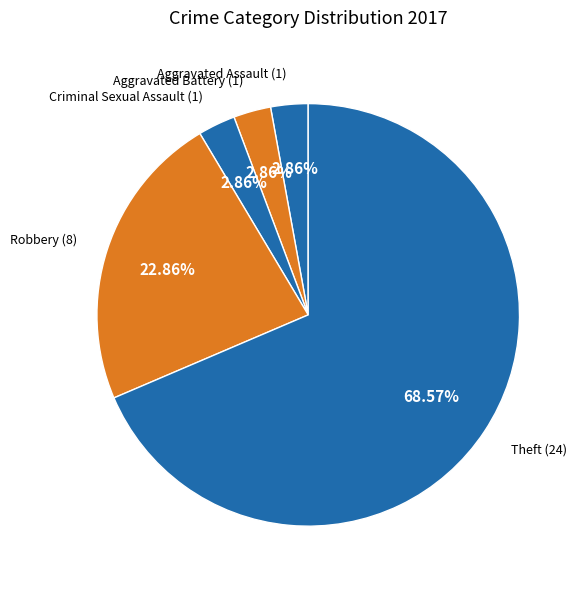

How many slices are in this pie chart?

5